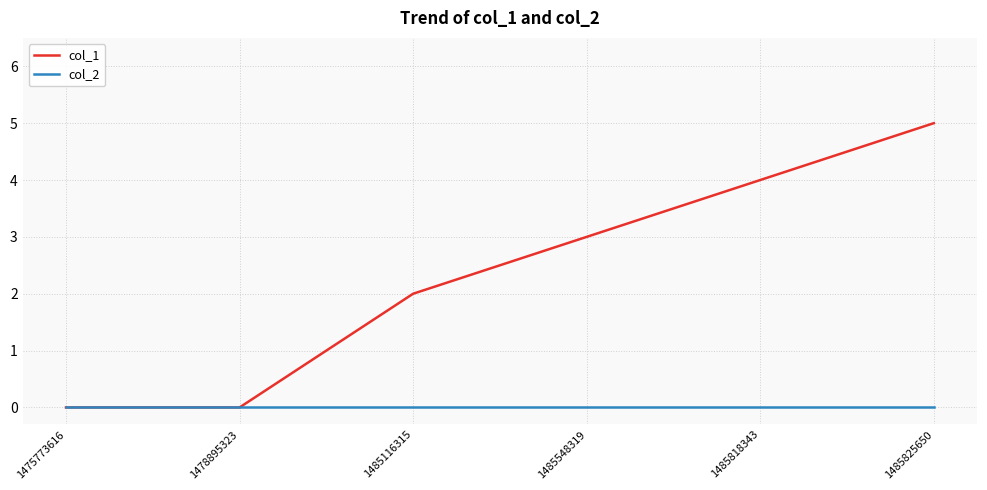

List the series in order of their peak value, highest first.

col_1, col_2